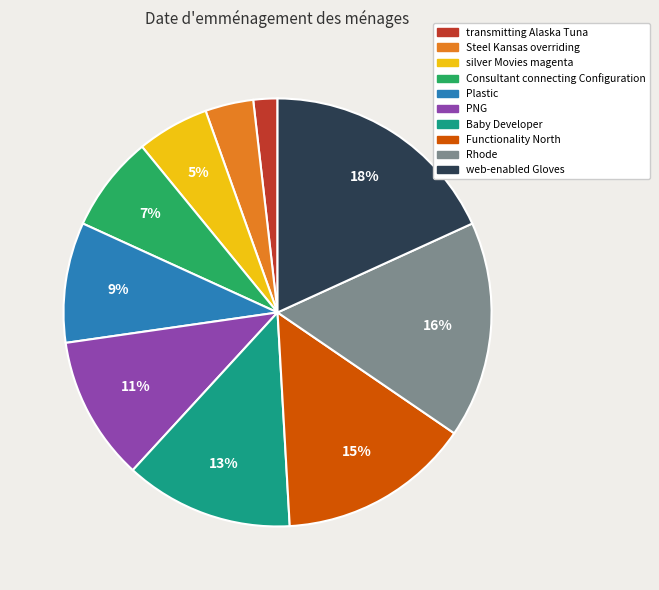

Approximately how many times larger is the value at Rhode compared to Plastic?

1.8